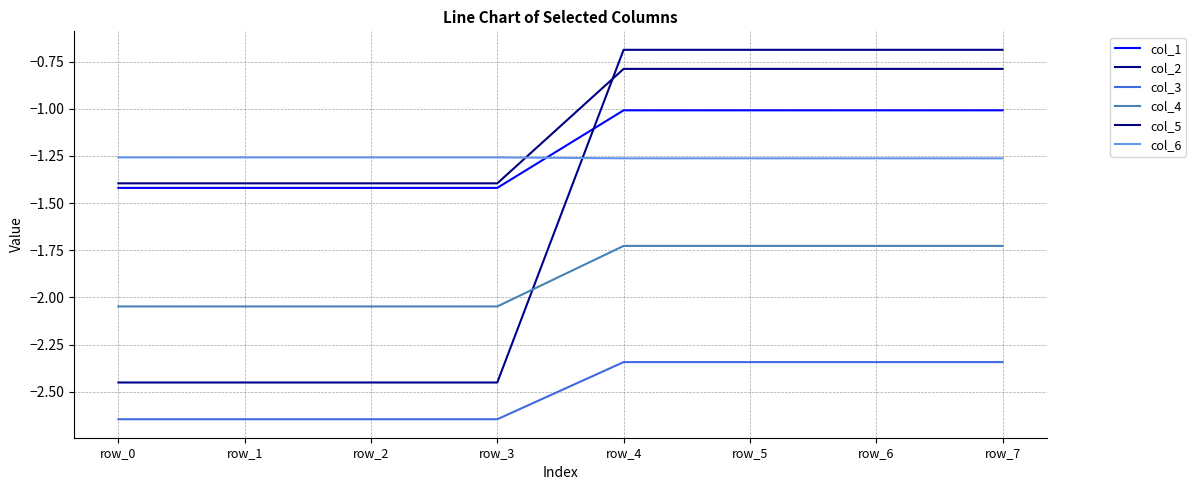

Is the value of col_2 at row_2 greater than the value of col_3 at row_3?

Yes